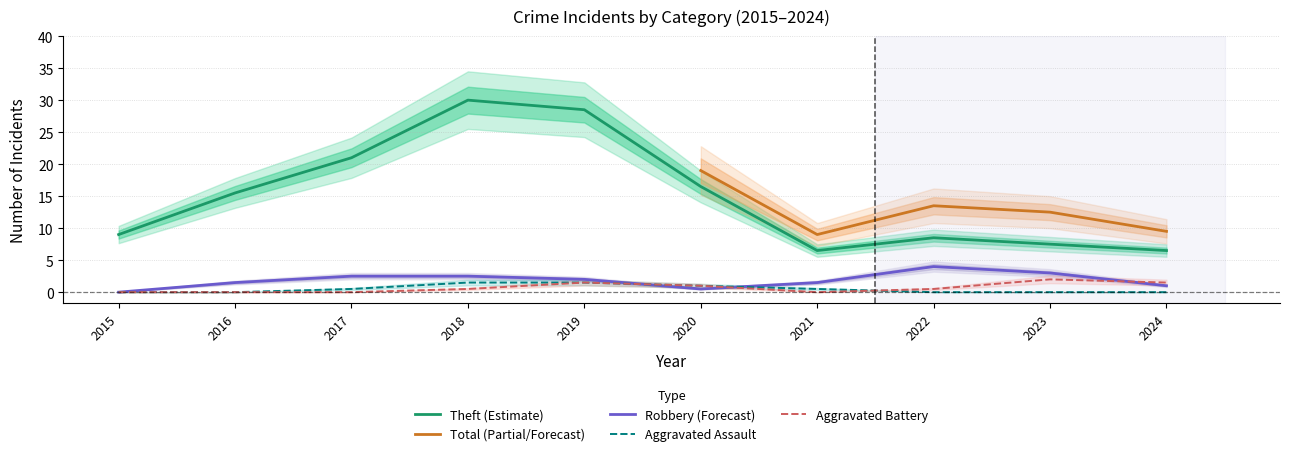

List the labels in order of Aggravated Assault value, largest first.

2018, 2017, 2019, 2020, 2015, 2016, 2021, 2022, 2023, 2024